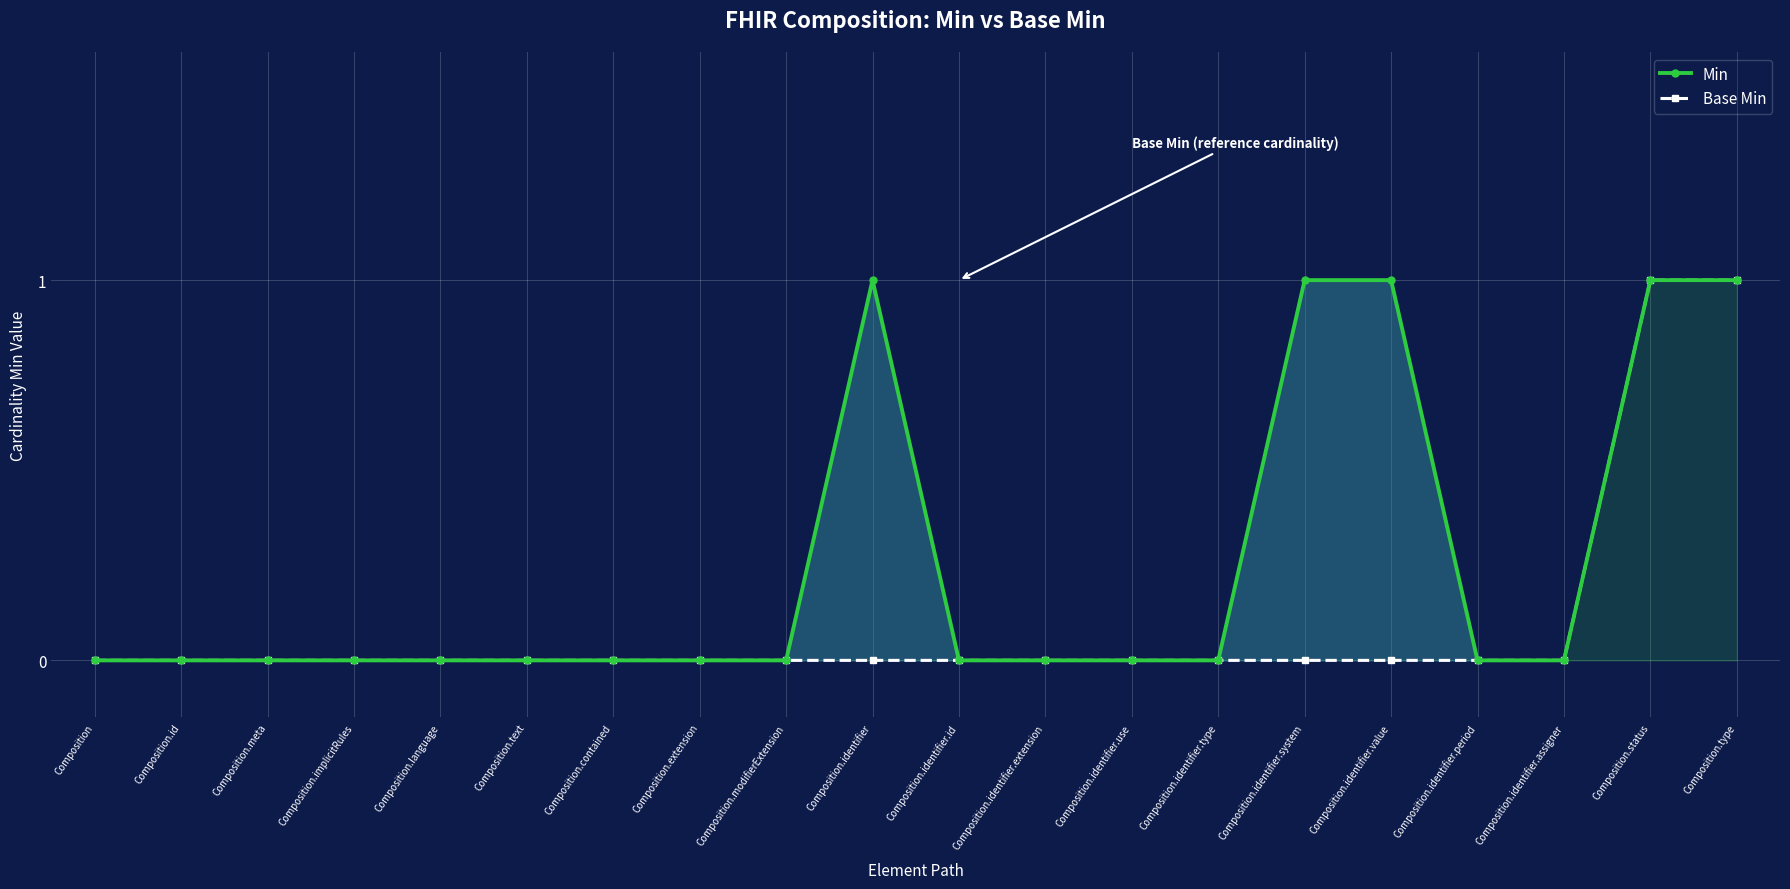

At which category is the sum across all series the highest?

Composition.status